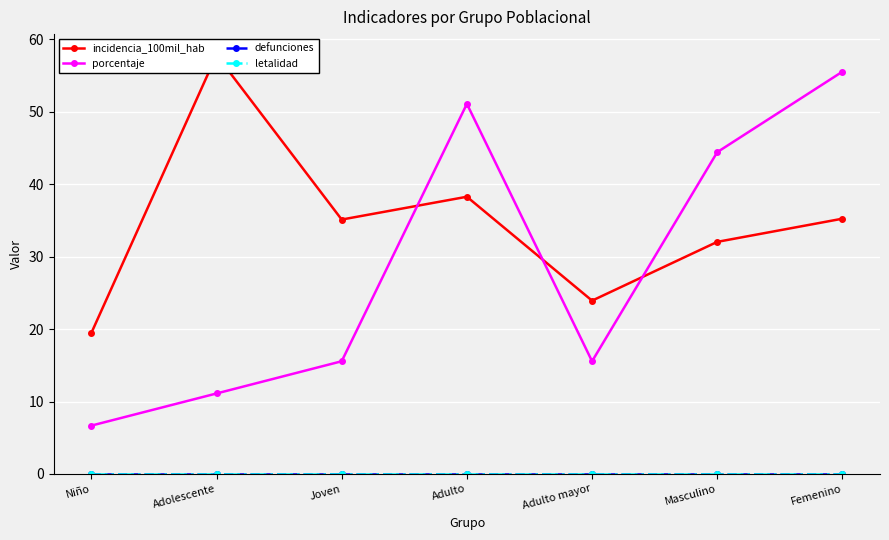

True or false: defunciones and letalidad intersect in this chart.

False